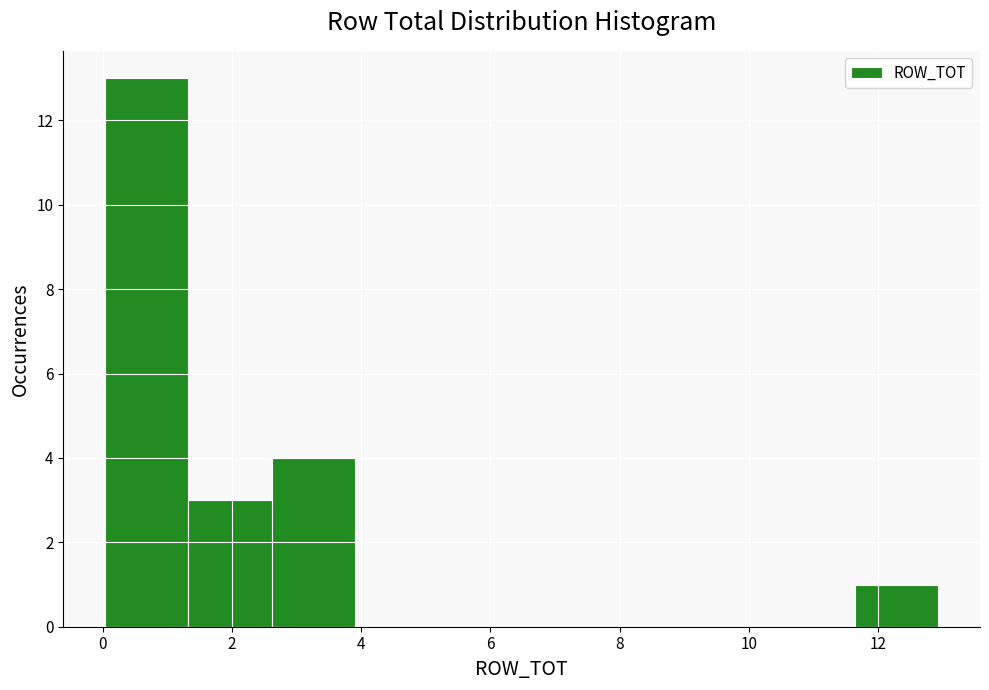

Reading left to right, transcribe this chart: for each bar, give the range it covers on the x-axis and its height. Neither the bar edges nor the heights are printed on the chart, so give them approximately, as read against the axes.

0.0 to 1.4: 13
1.4 to 2.6: 3
2.6 to 4.0: 4
4.0 to 5.2: 0
5.2 to 6.4: 0
6.4 to 7.8: 0
7.8 to 9.0: 0
9.0 to 10.4: 0
10.4 to 11.6: 0
11.6 to 13.0: 1